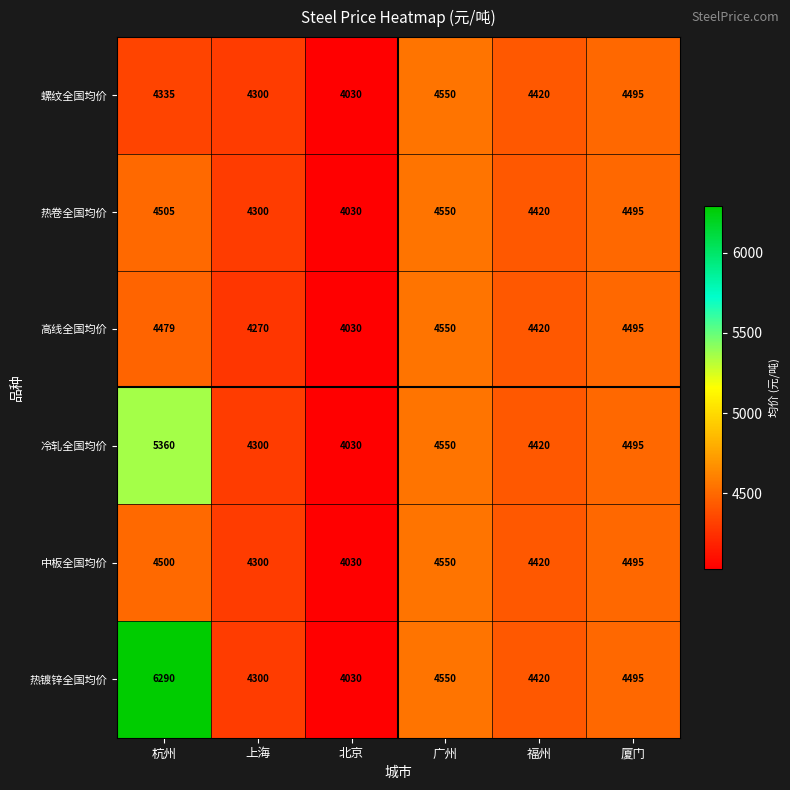

What is the sum of all 高线全国均价 values?

26244